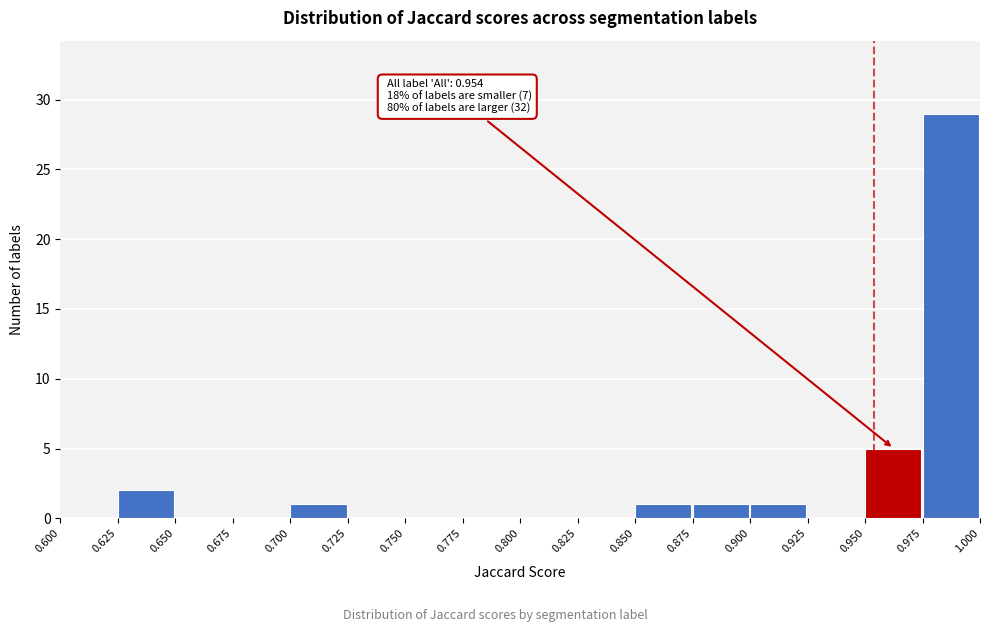

Over which range of the x-axis is the bar tallest?

0.975 to 1.000